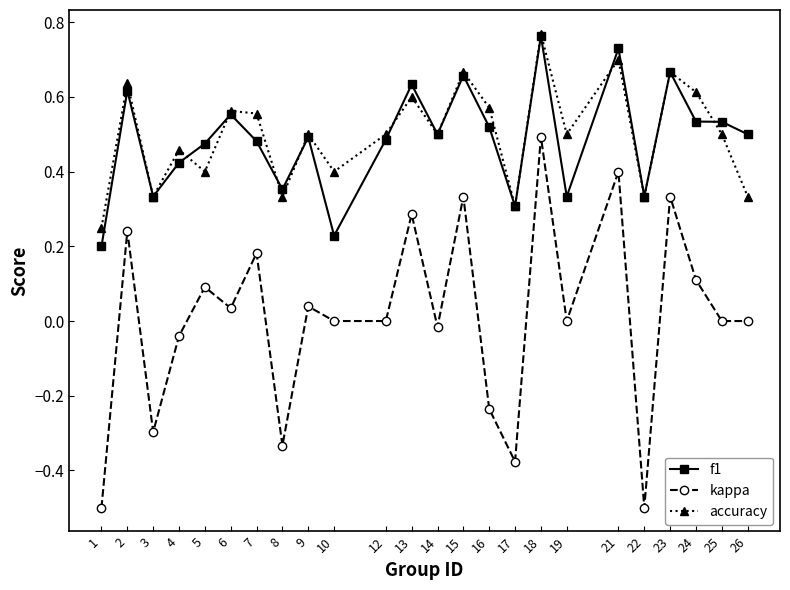

Count the number of data series in this chart.

3